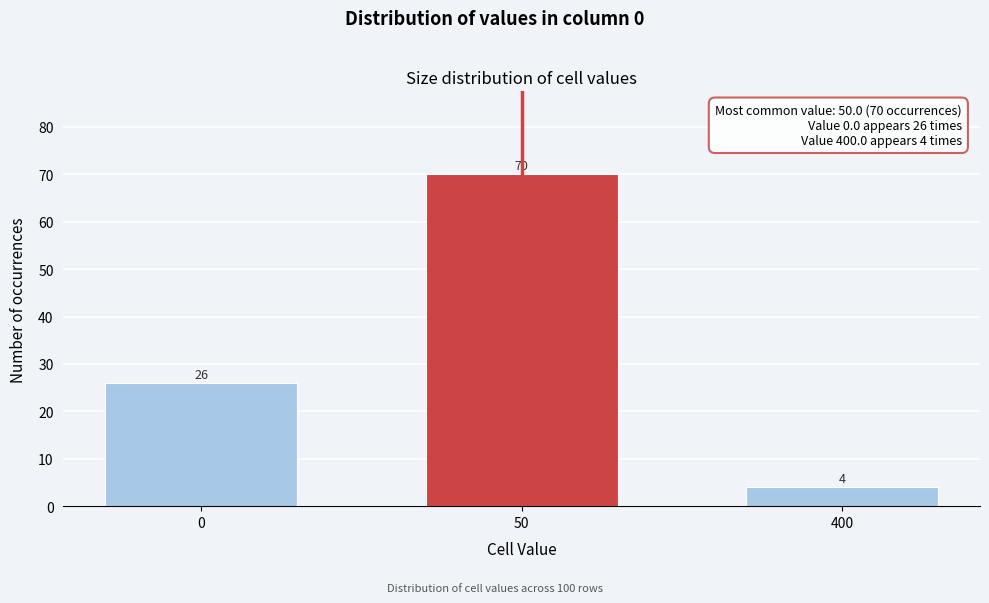

Reading left to right, transcribe all the data shown in this chart.

26	70	4